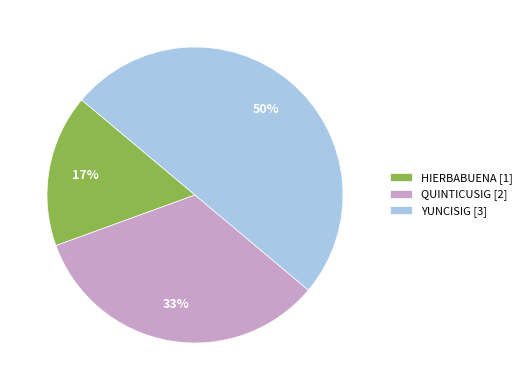

To the nearest percent, what percentage of the pie is YUNCISIG?

50%